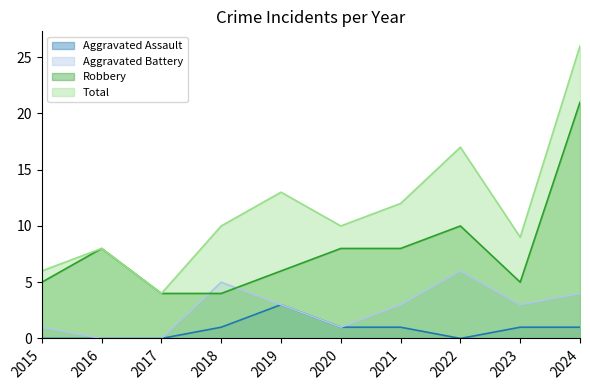

Does the chart display data point markers on the line(s)?

No